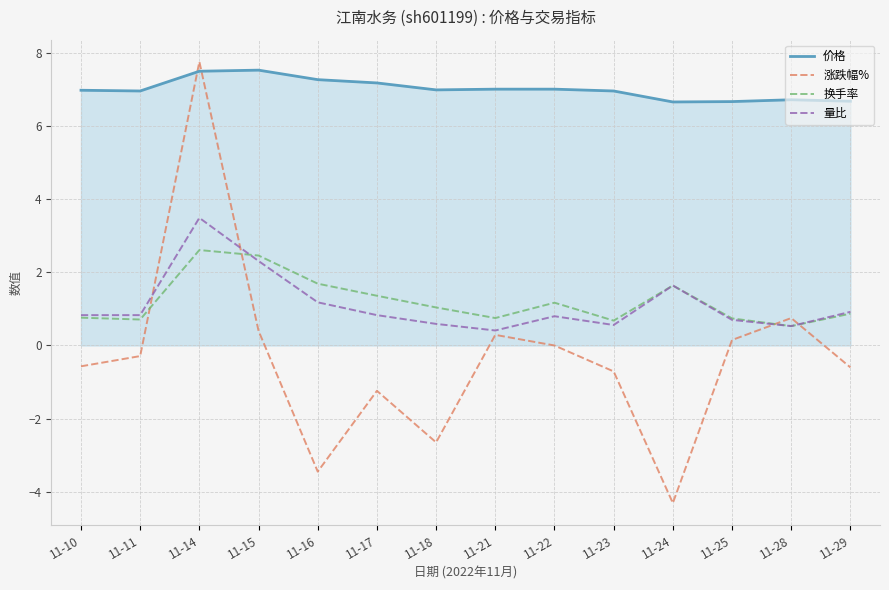

What value does the 量比 series have at 11-14?

3.5